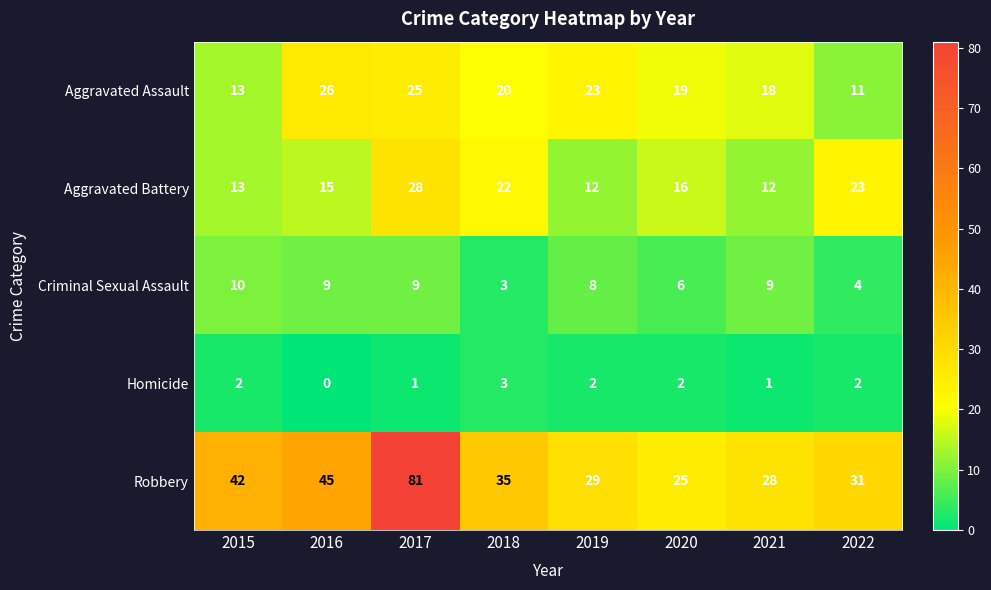

At which label does Criminal Sexual Assault reach its minimum?

2018